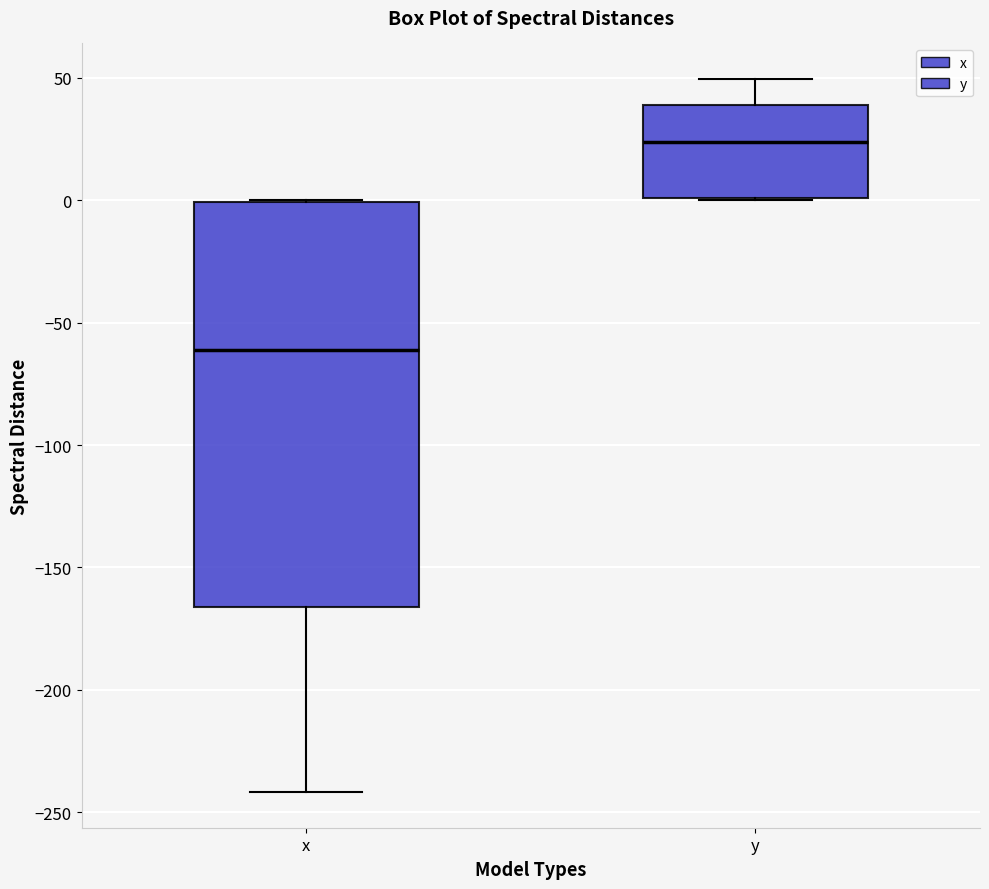

Reading left to right, transcribe this box plot: for each box, give where its median line is, the range the box spans, and where its two whiskers end, as read against the y-axis. The values are not printed on the chart, so give them approximately, as read against the axis.

x: median -60, box -165 to 0, whiskers -240 to 0
y: median 25, box 0 to 40, whiskers 0 to 50